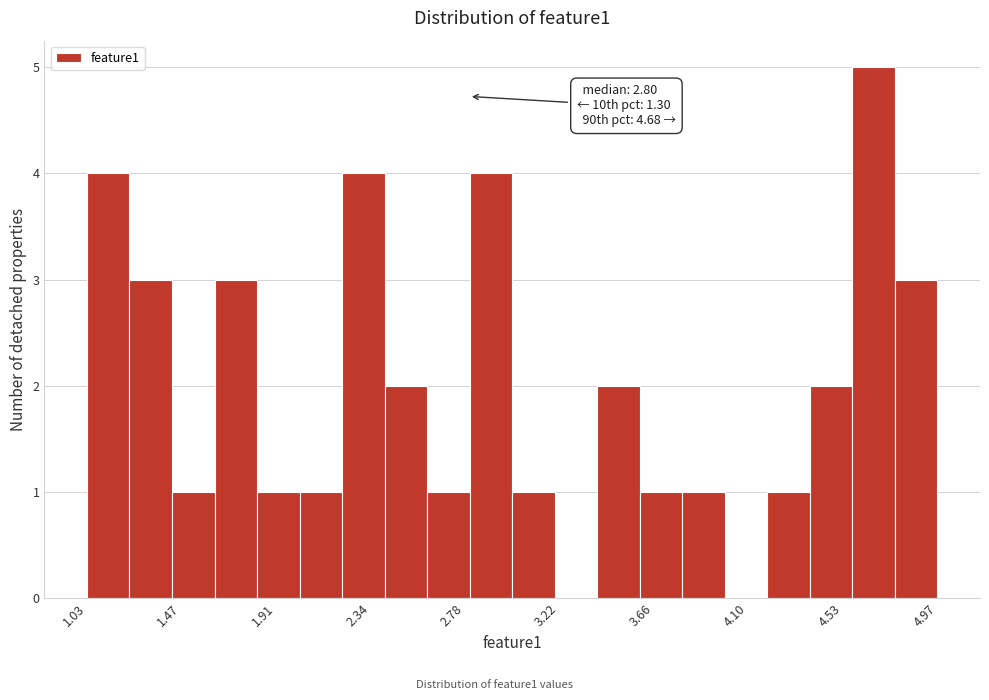

Read against the x-axis, roughly where is the centre of the tallest bar?

4.70